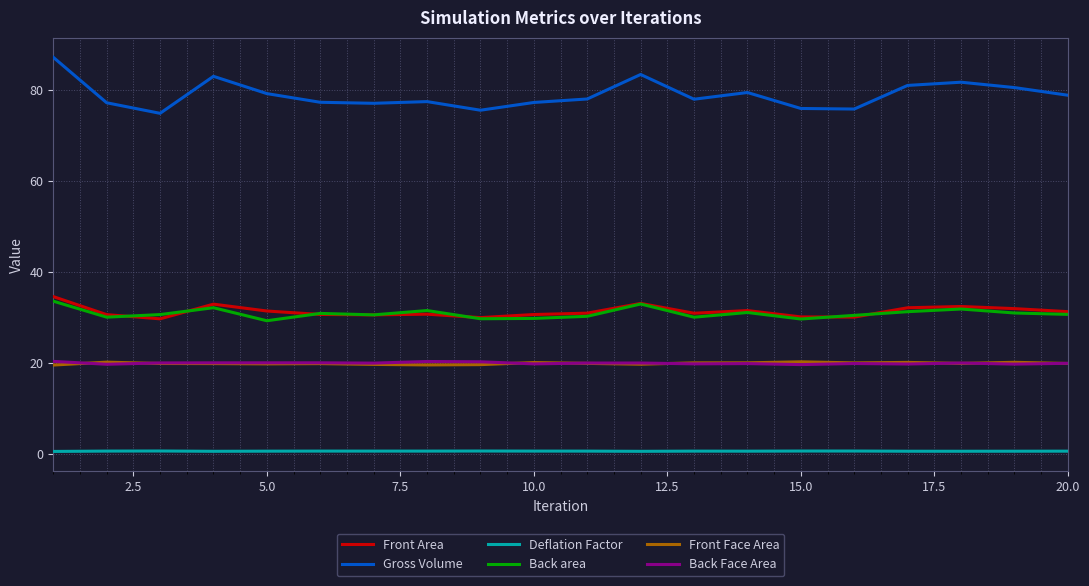

Which series has the largest total across all categories?

Gross Volume